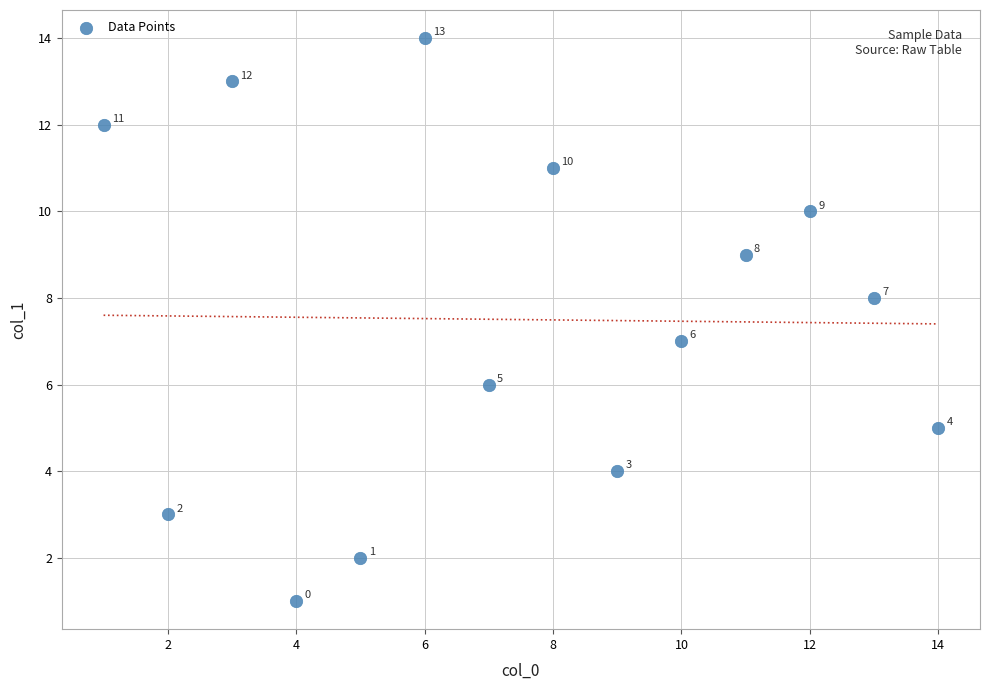

What Y value in the scatter plot is closest to 7?

7